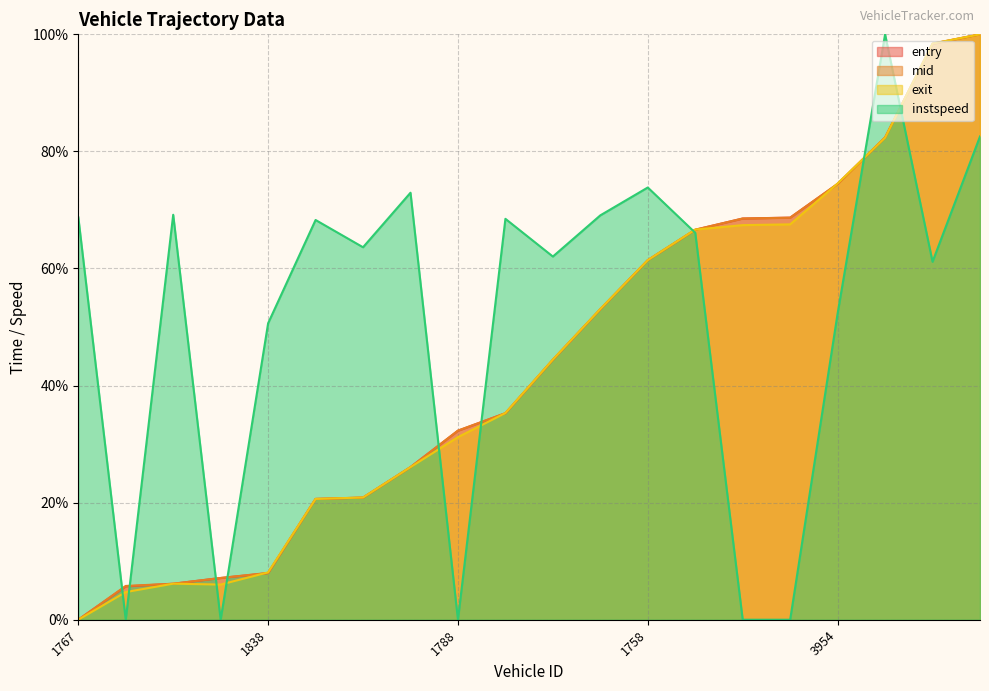

At which category is the sum across all series the highest?

3877